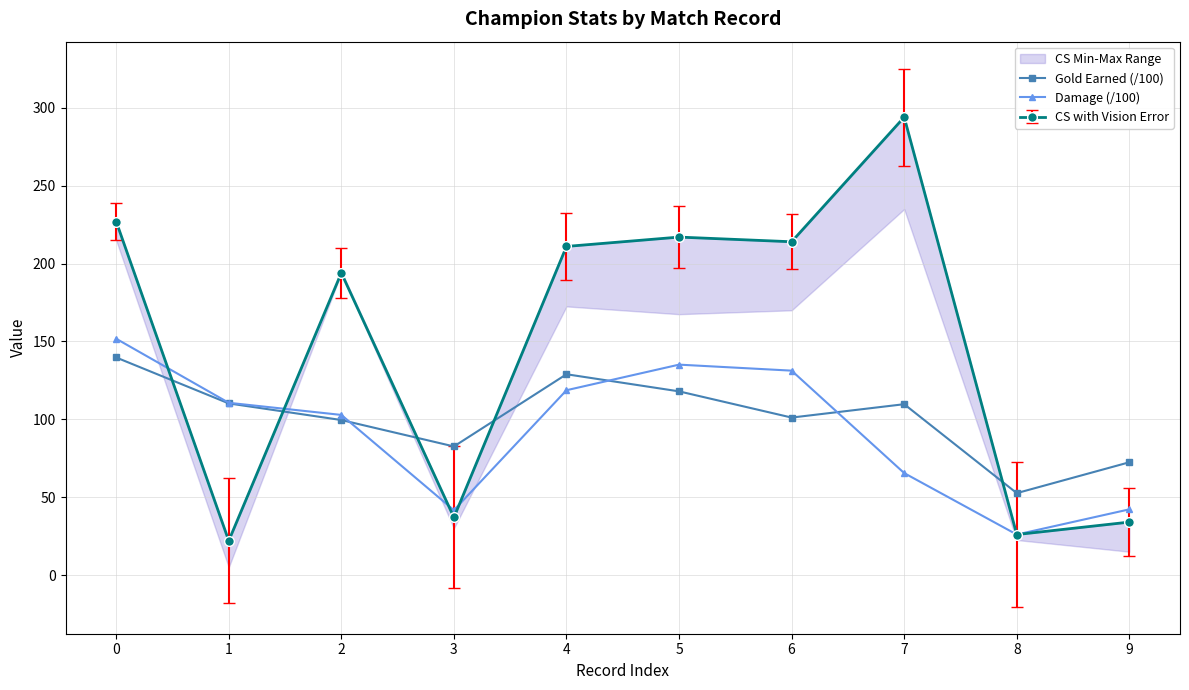

How many data points in Damage (/100) are above 110?

5